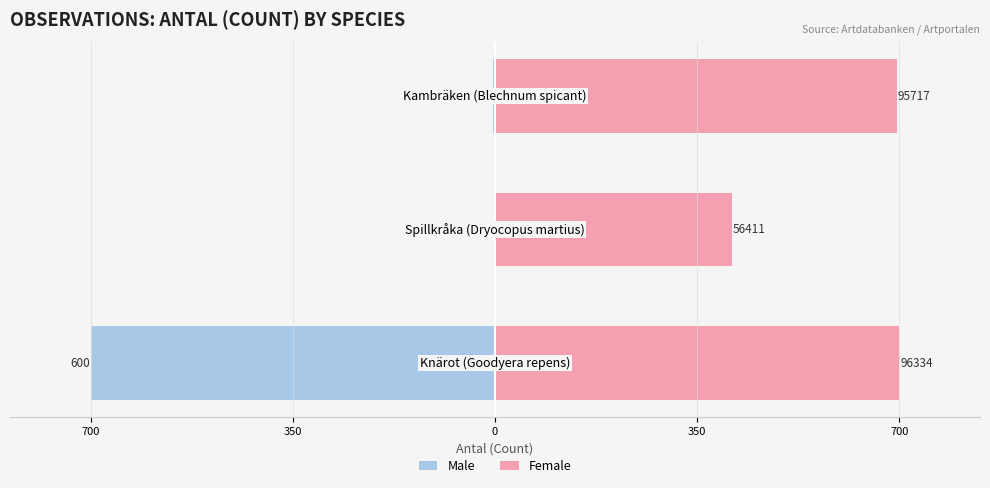

Reading right to left, what are all the values shown in this chart?

Male: 0=-3.5	350=-1.2	700=-700.0
Female: 0=695.5	350=409.9	700=700.0